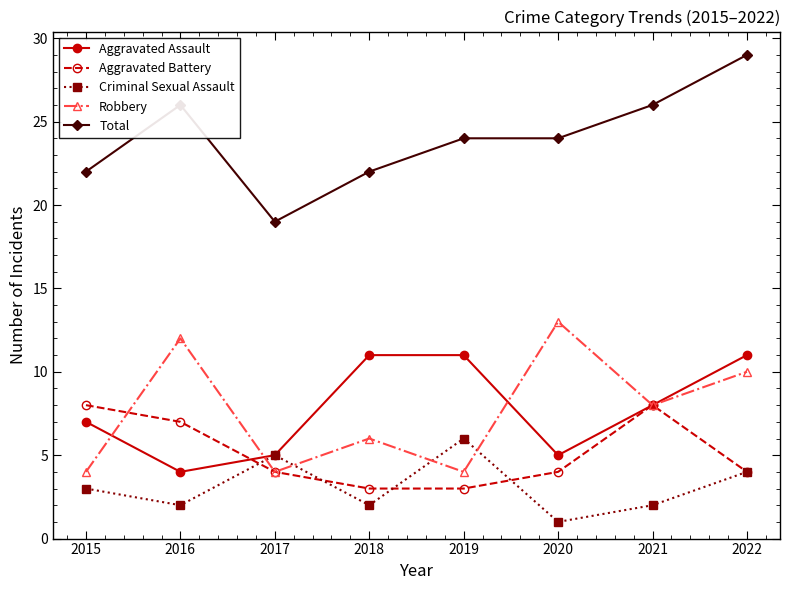

What is the value of the Aggravated Assault point at the 3rd from the left?

5